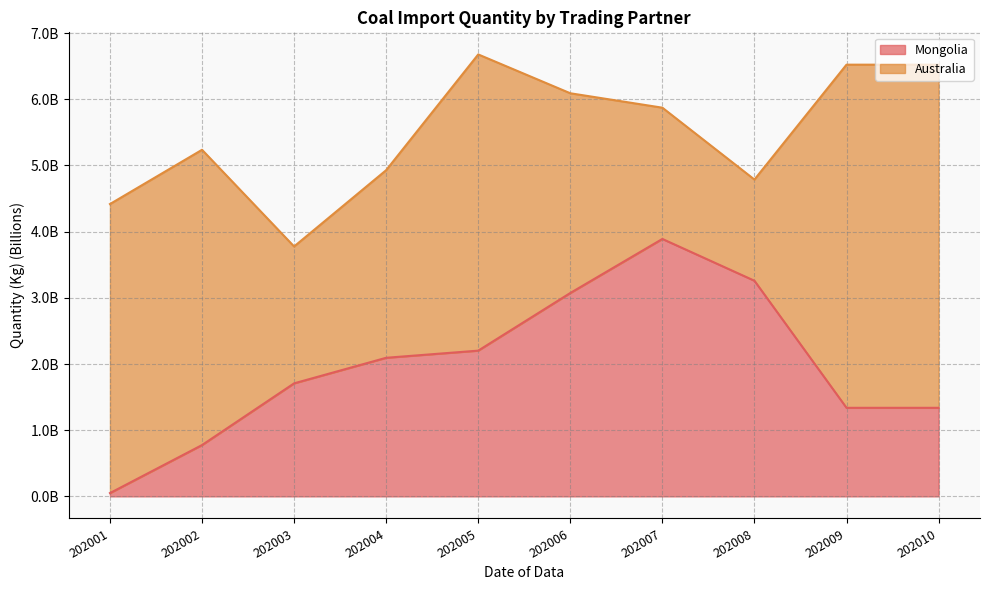

Reading left to right, extract all data points from this chart.

202001=0.0	202002=0.8	202003=1.7	202004=2.1	202005=2.2	202006=3.1	202007=3.9	202008=3.3	202009=1.3	202010=1.3